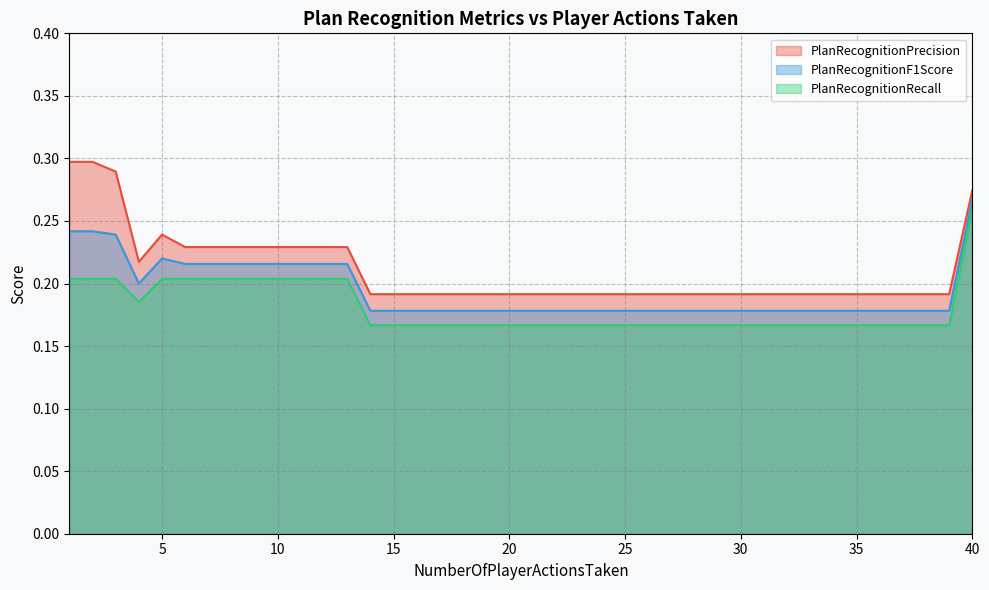

Between 15 and 22, which is larger?

15